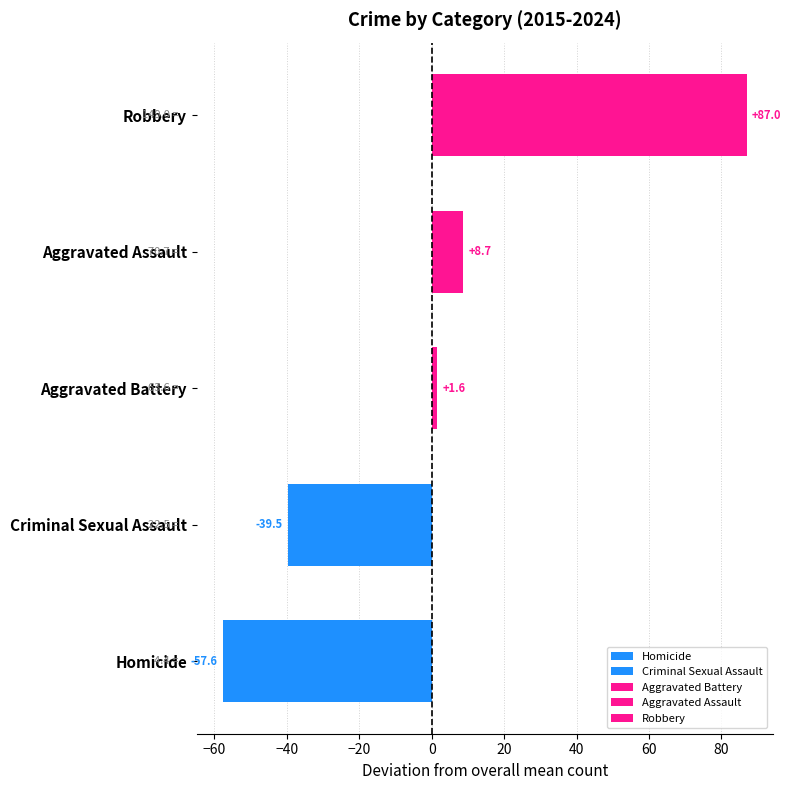

Which series has the largest range (max minus min)?

Robbery